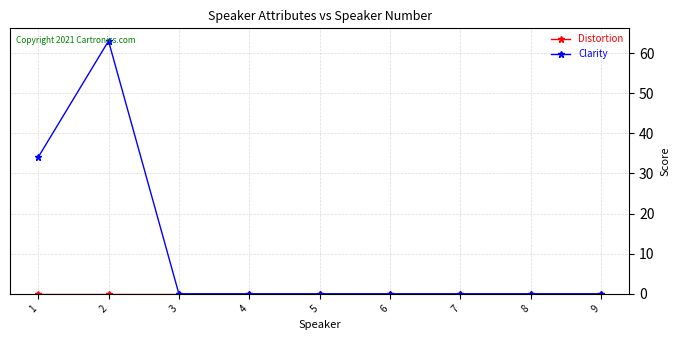

Does the chart display data point markers on the line(s)?

Yes